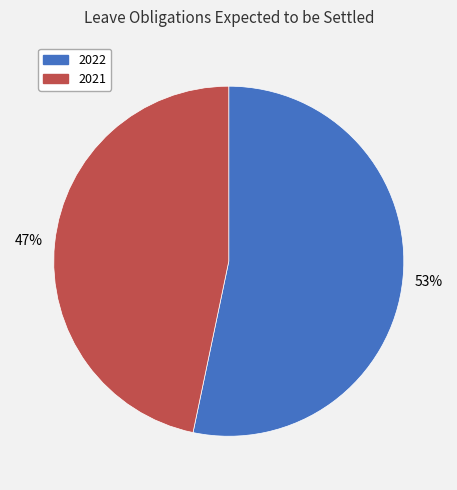

Which has a higher value, 2021 or 2022?

2022